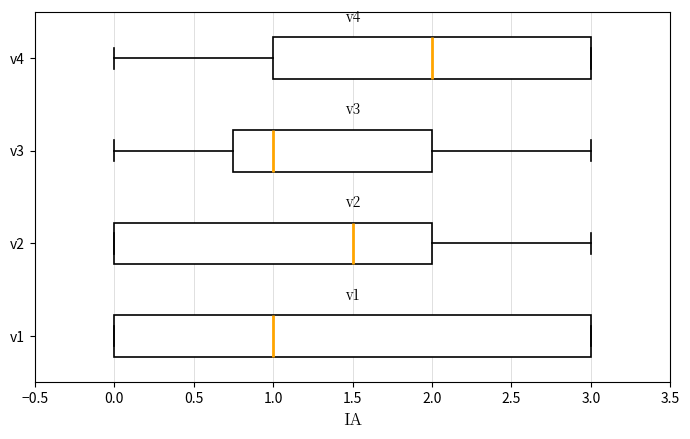

Reading bottom to top, transcribe this box plot: for each box, give where its median line is, the range the box spans, and where its two whiskers end, as read against the x-axis. The values are not printed on the chart, so give them approximately, as read against the axis.

v1: median 1.00, box 0.00 to 3.00, whiskers 0.00 to 3.00
v2: median 1.50, box 0.00 to 2.00, whiskers 0.00 to 3.00
v3: median 1.00, box 0.75 to 2.00, whiskers 0.00 to 3.00
v4: median 2.00, box 1.00 to 3.00, whiskers 0.00 to 3.00